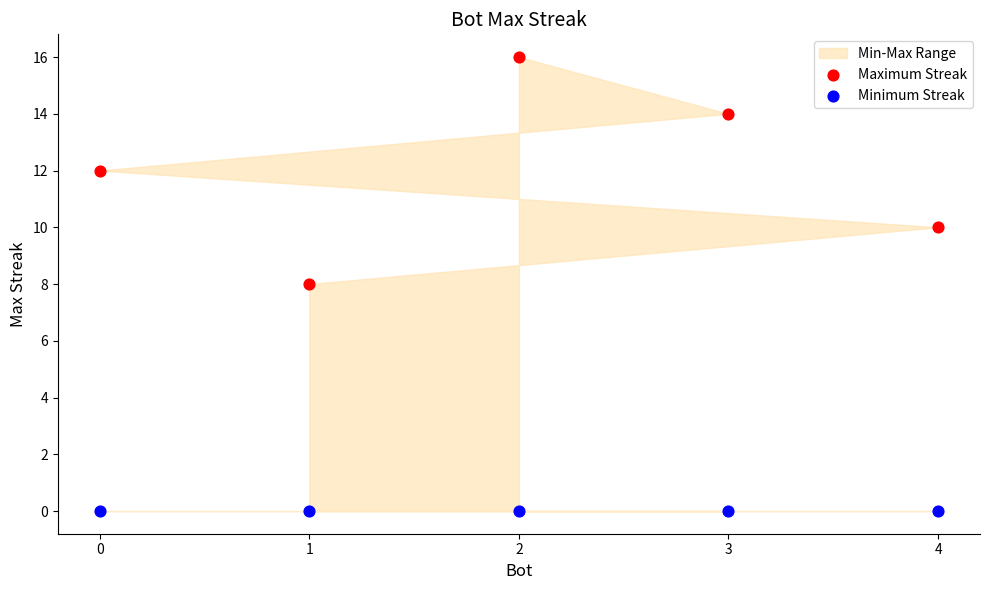

Which series contains the lowest Y value?

Minimum Streak